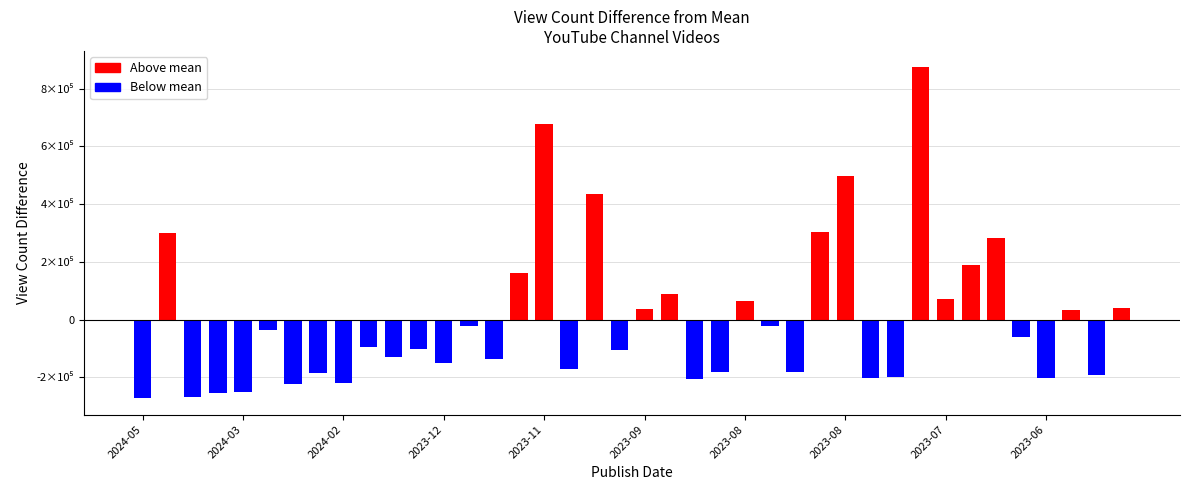

Reading right to left, transcribe all the data shown in this chart.

40936	-190997	32516	-201231	-60008	281655	189126	70473	873251	-198009	-202858	497989	304416	-182229	-21923	66208	-181302	-206222	88412	35614	-104369	433362	-170326	677816	162489	-134952	-21736	-149572	-100084	-129473	-95491	-218158	-183931	-221544	-37574	-250766	-252360	-266264	298607	-271491